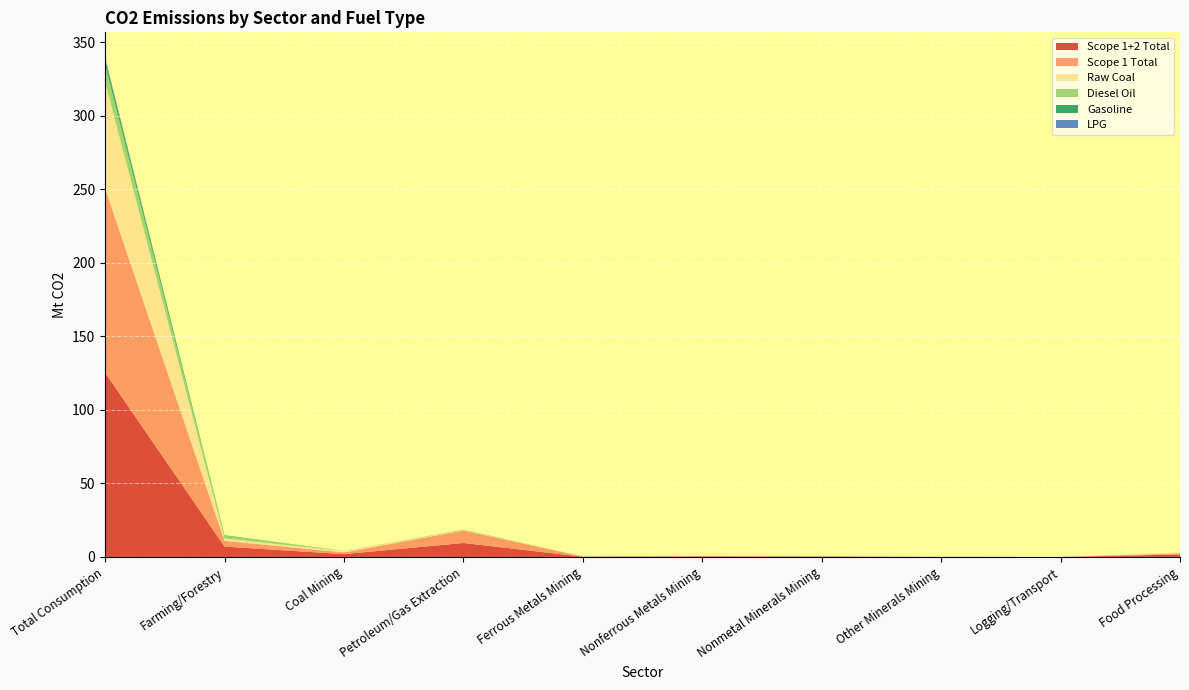

Reading left to right, transcribe all the data shown in this chart.

Scope 1+2 Total: Total Consumption=125.3	Farming/Forestry=7.1	Coal Mining=1.9	Petroleum/Gas Extraction=9.5	Ferrous Metals Mining=0.2	Nonferrous Metals Mining=0.4	Nonmetal Minerals Mining=0.3	Other Minerals Mining=0.1	Logging/Transport=0.0	Food Processing=1.7
Scope 1 Total: Total Consumption=125.3	Farming/Forestry=3.9	Coal Mining=1.2	Petroleum/Gas Extraction=8.5	Ferrous Metals Mining=0.1	Nonferrous Metals Mining=0.1	Nonmetal Minerals Mining=0.1	Other Minerals Mining=0.0	Logging/Transport=0.0	Food Processing=0.8
Raw Coal: Total Consumption=72.4	Farming/Forestry=1.7	Coal Mining=0.8	Petroleum/Gas Extraction=0.3	Ferrous Metals Mining=0.1	Nonferrous Metals Mining=0.0	Nonmetal Minerals Mining=0.1	Other Minerals Mining=0.0	Logging/Transport=0.0	Food Processing=0.6
Diesel Oil: Total Consumption=11.7	Farming/Forestry=1.9	Coal Mining=0.1	Petroleum/Gas Extraction=0.2	Ferrous Metals Mining=0.0	Nonferrous Metals Mining=0.0	Nonmetal Minerals Mining=0.0	Other Minerals Mining=0.0	Logging/Transport=0.0	Food Processing=0.0
Gasoline: Total Consumption=3.6	Farming/Forestry=0.3	Coal Mining=0.0	Petroleum/Gas Extraction=0.1	Ferrous Metals Mining=0.0	Nonferrous Metals Mining=0.0	Nonmetal Minerals Mining=0.0	Other Minerals Mining=0.0	Logging/Transport=0.0	Food Processing=0.0
LPG: Total Consumption=1.3	Farming/Forestry=0.0	Coal Mining=0.0	Petroleum/Gas Extraction=0.0	Ferrous Metals Mining=0.0	Nonferrous Metals Mining=0.0	Nonmetal Minerals Mining=0.0	Other Minerals Mining=0.0	Logging/Transport=0.0	Food Processing=0.0